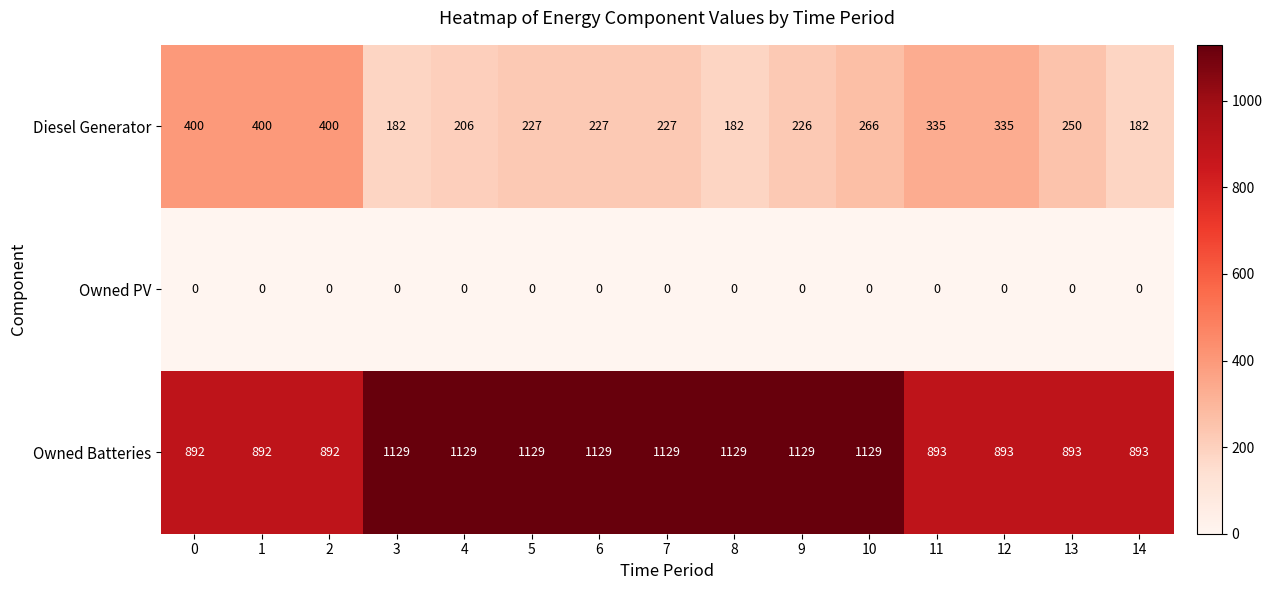

The value of Diesel Generator at 11 is 335. True or false?

True